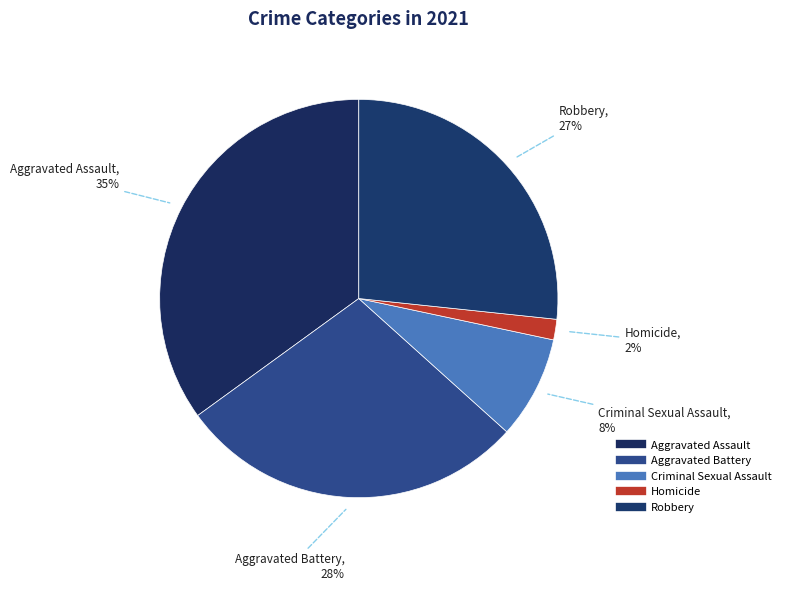

Is it true that Aggravated Assault is 35% of the pie?

True